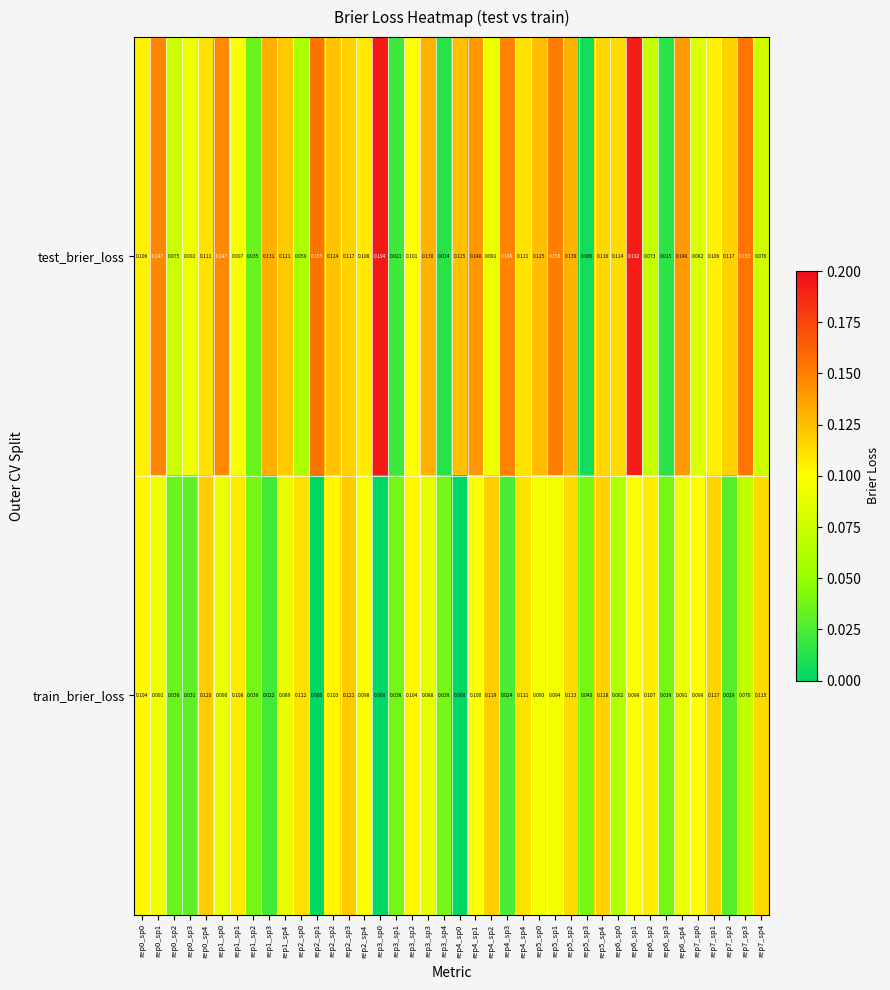

List the series in order of their peak value, lowest first.

train_brier_loss, test_brier_loss